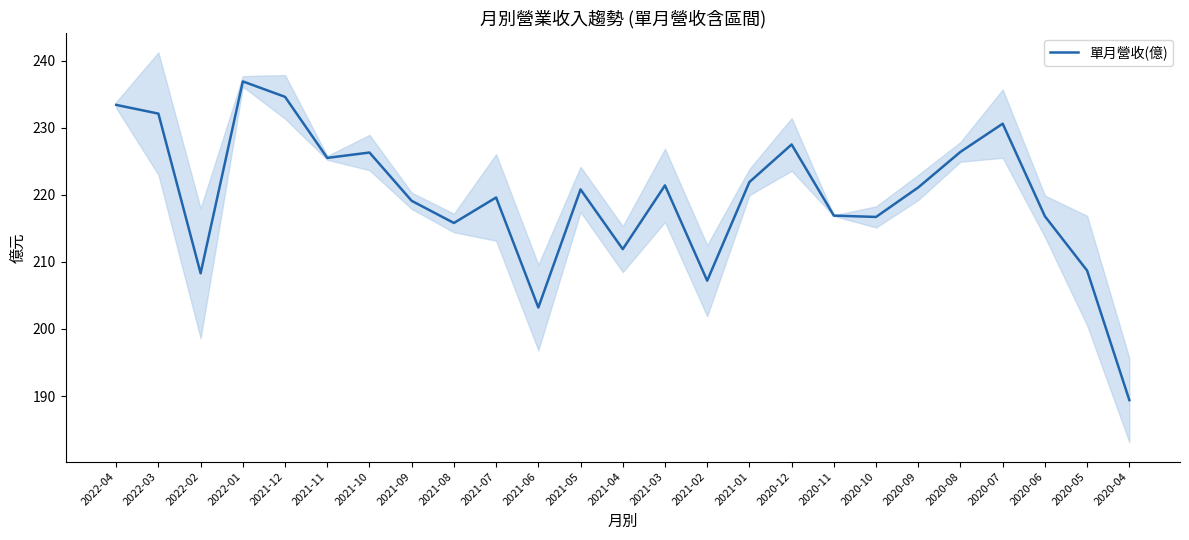

Which category has the lowest value across all series?

2020-04